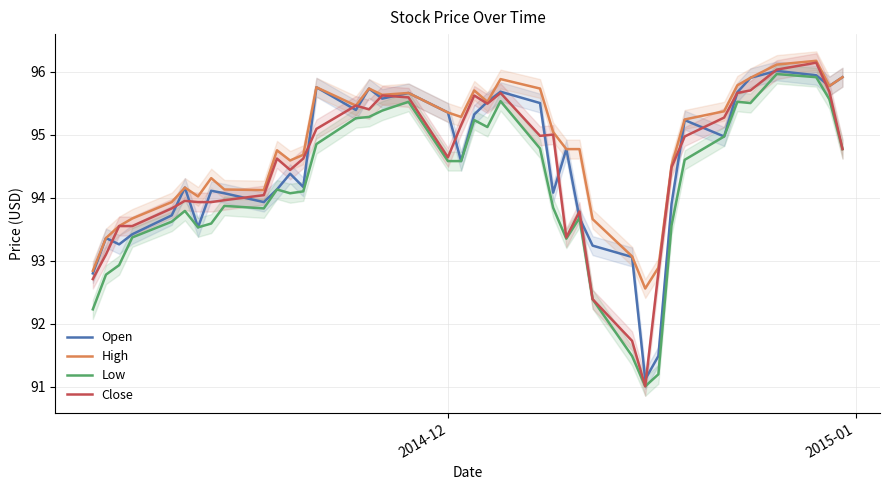

True or false: Low and Open intersect in this chart.

False